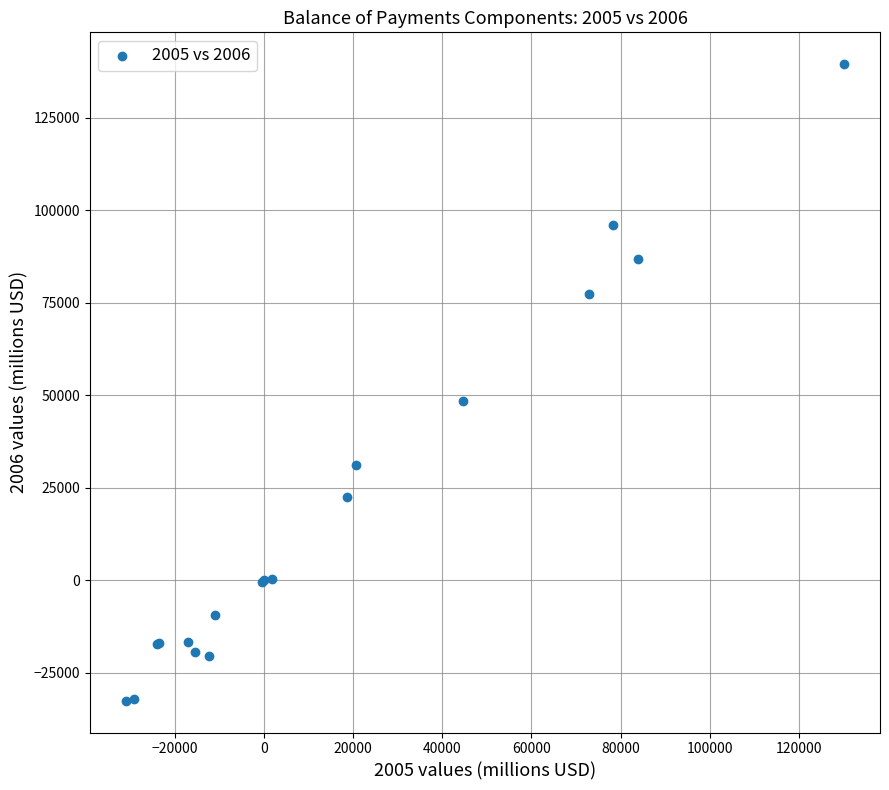

What Y value in the scatter plot is closest to 53500?

48401.2